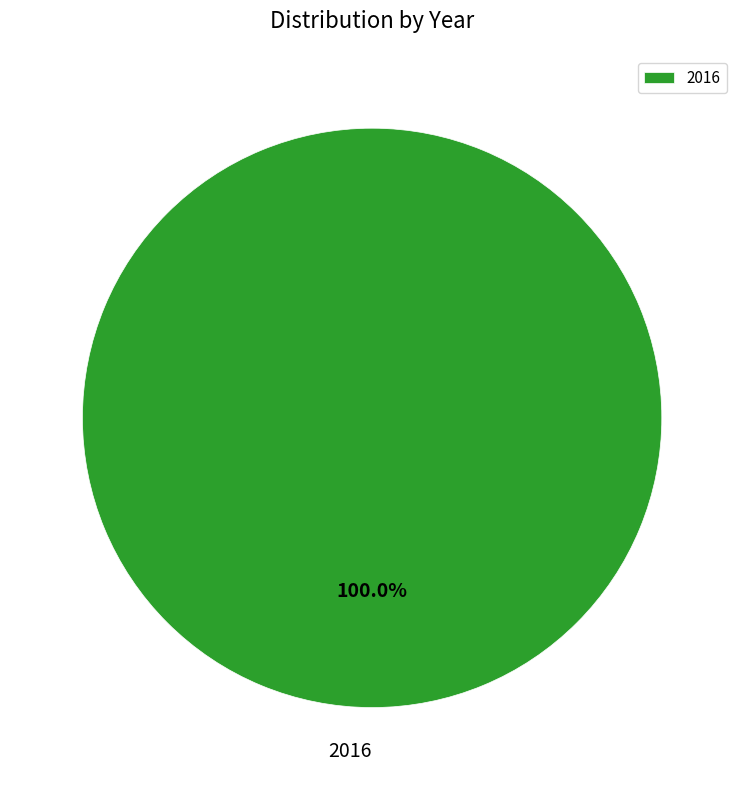

Which category accounts for the majority?

2016